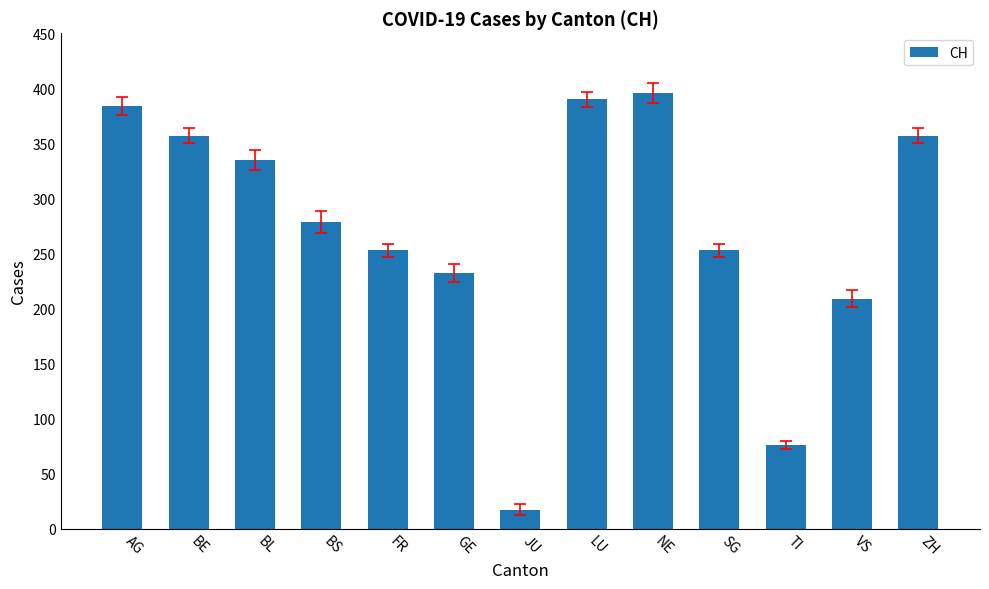

What is the smallest value displayed?

17